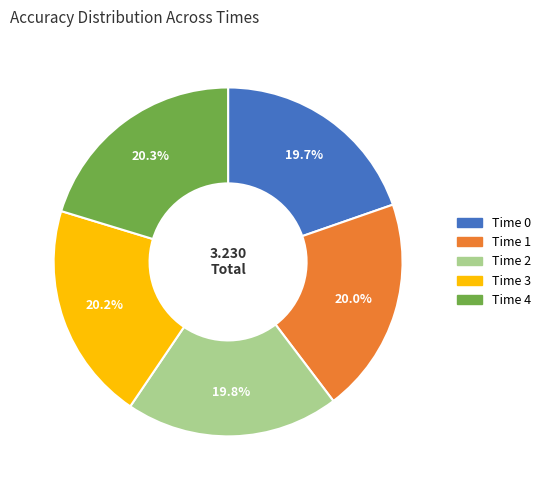

Is there a majority slice in this chart?

No